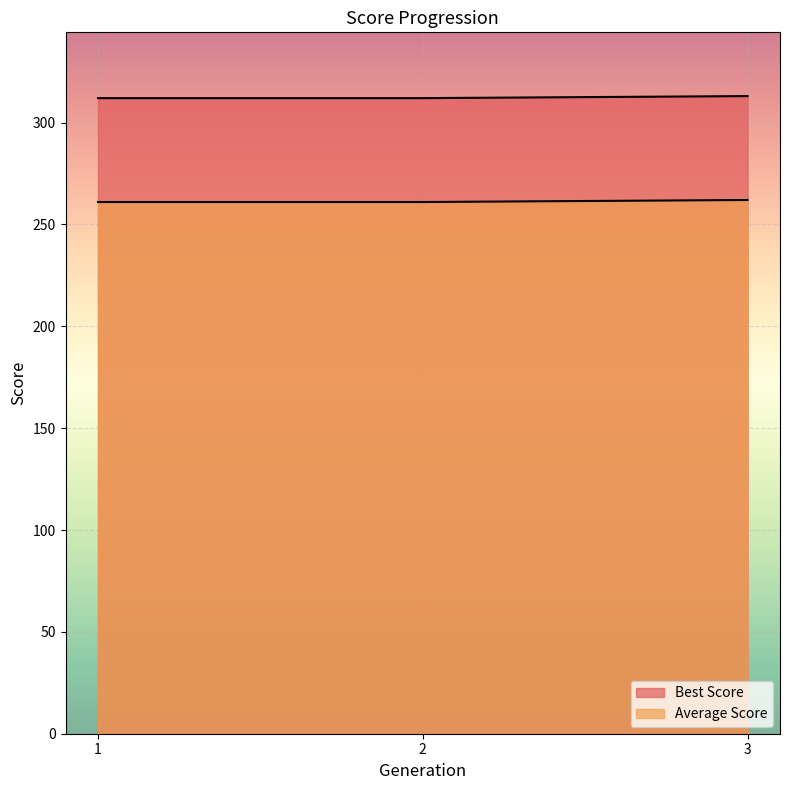

What is the value of the Average Score point at the 1st from the left?

261